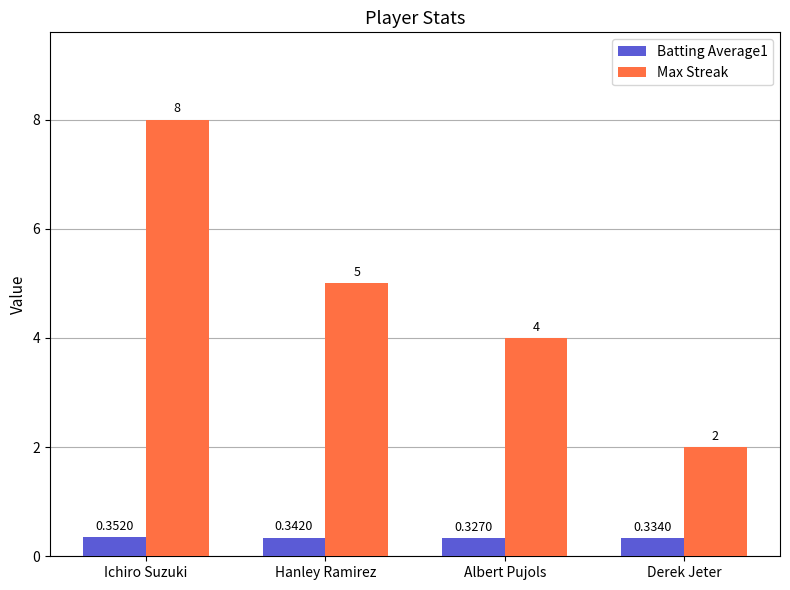

How many bars are there in each group?

2